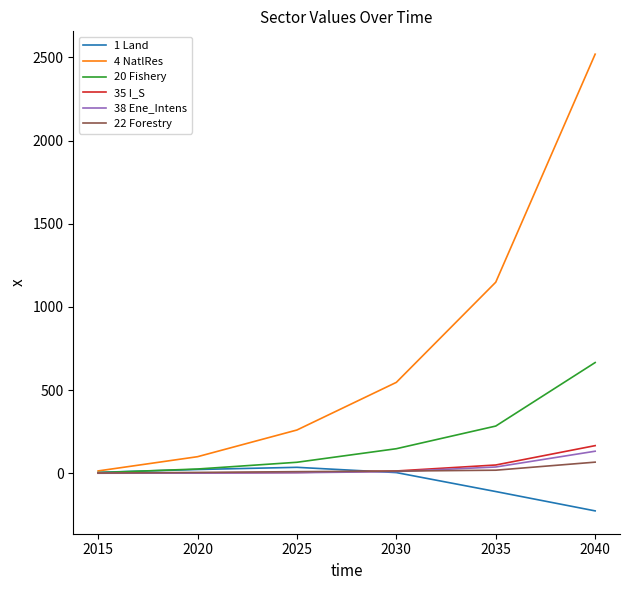

What are all the series names shown in the legend?

1 Land, 4 NatlRes, 20 Fishery, 35 I_S, 38 Ene_Intens, 22 Forestry